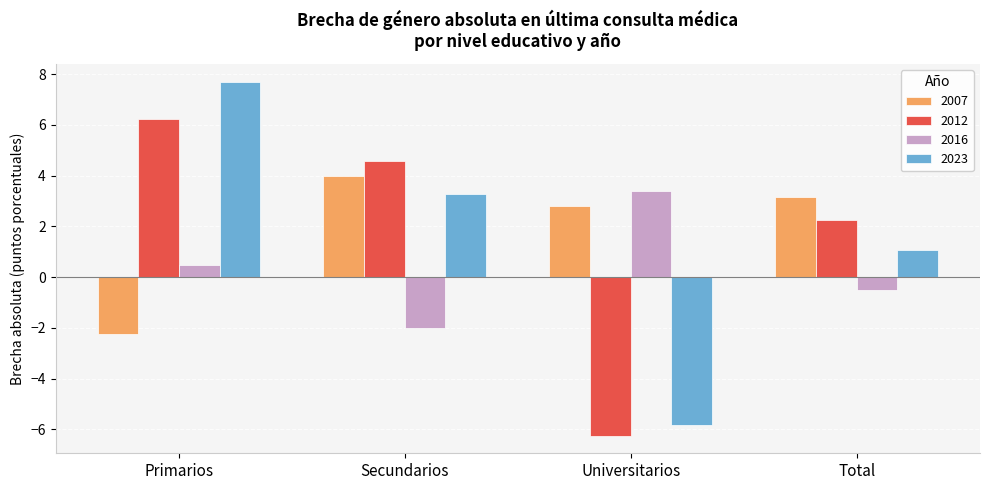

Reading left to right, transcribe all the data shown in this chart.

2007: -2.2	4.0	2.8	3.2
2012: 6.2	4.6	-6.2	2.3
2016: 0.5	-2.0	3.4	-0.5
2023: 7.7	3.3	-5.8	1.1